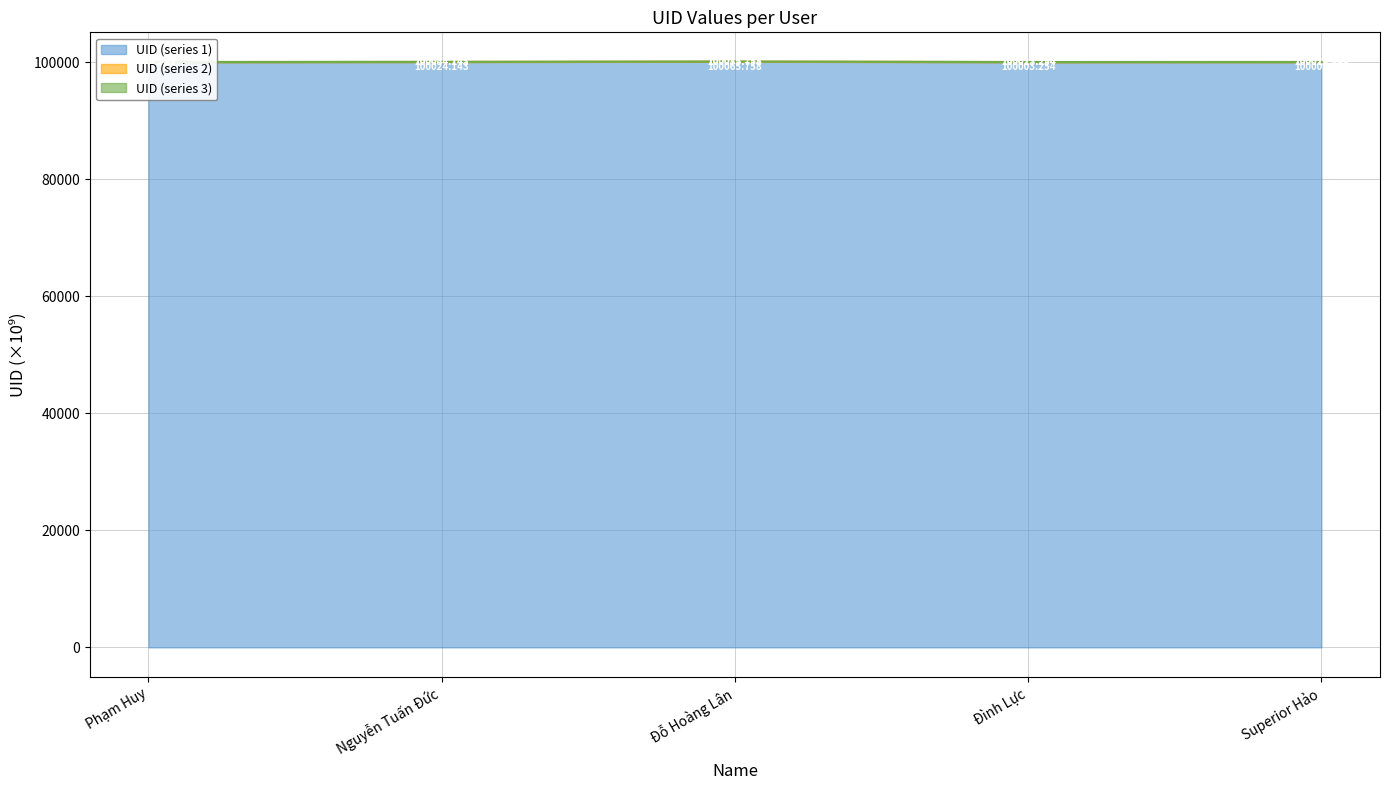

Between Đình Lực and Superior Hảo, which series saw the biggest shift?

UID (series 1)